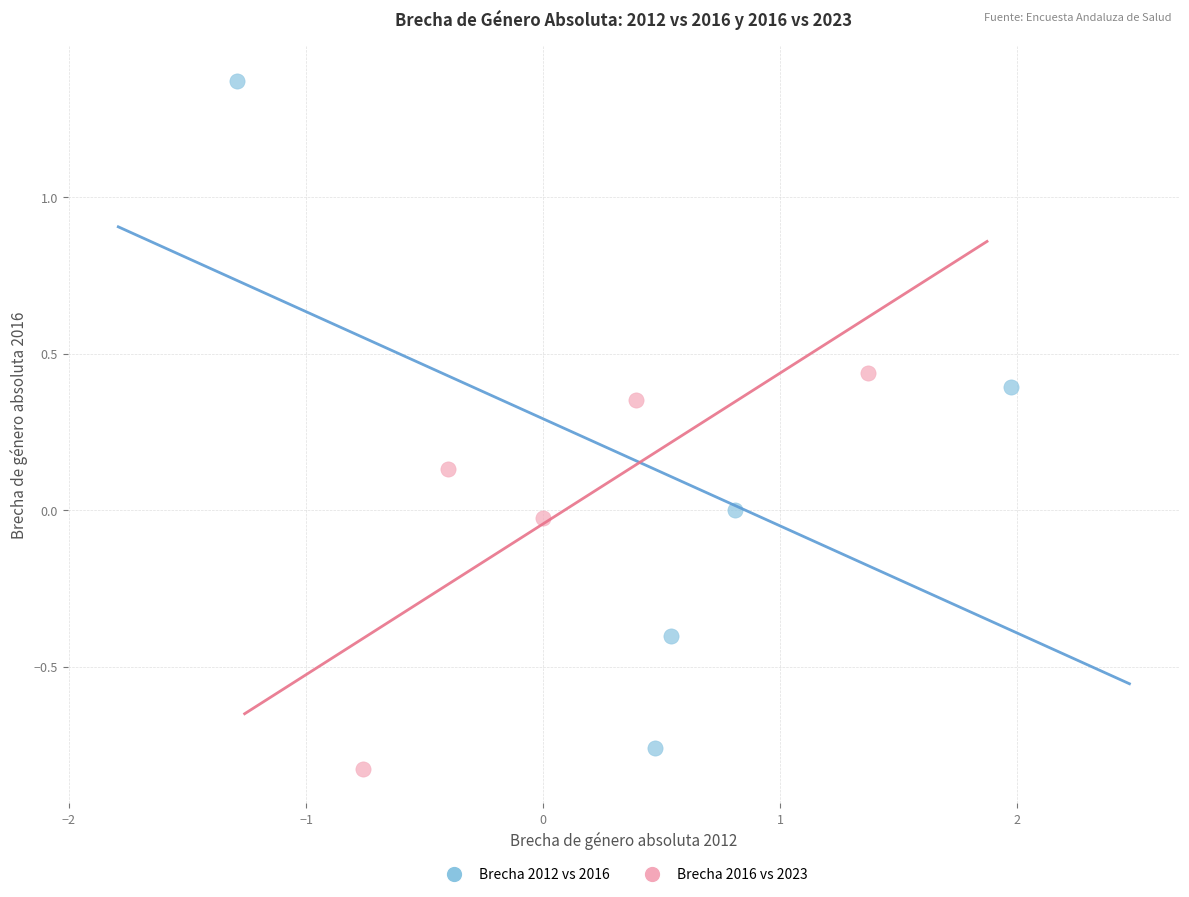

Which series contains the lowest Y value?

Brecha 2016 vs 2023